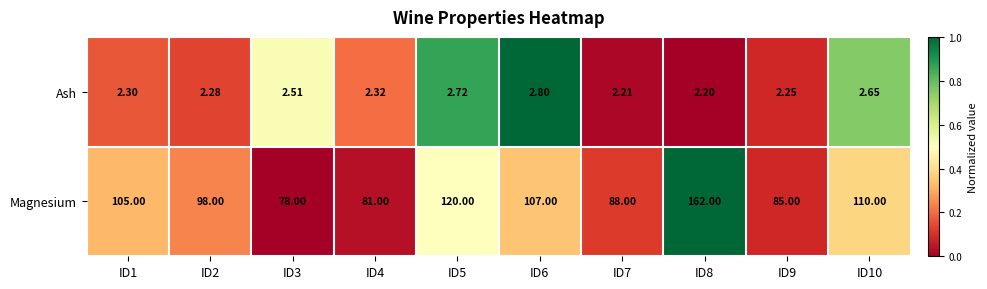

Which series changed the most between ID1 and ID10?

Magnesium